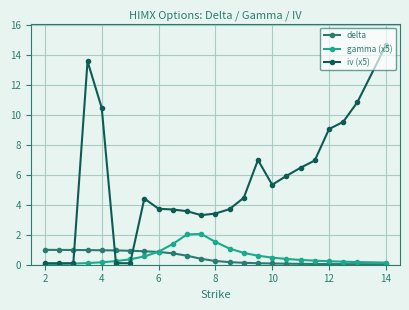

Which series has the largest range (max minus min)?

iv (x5)